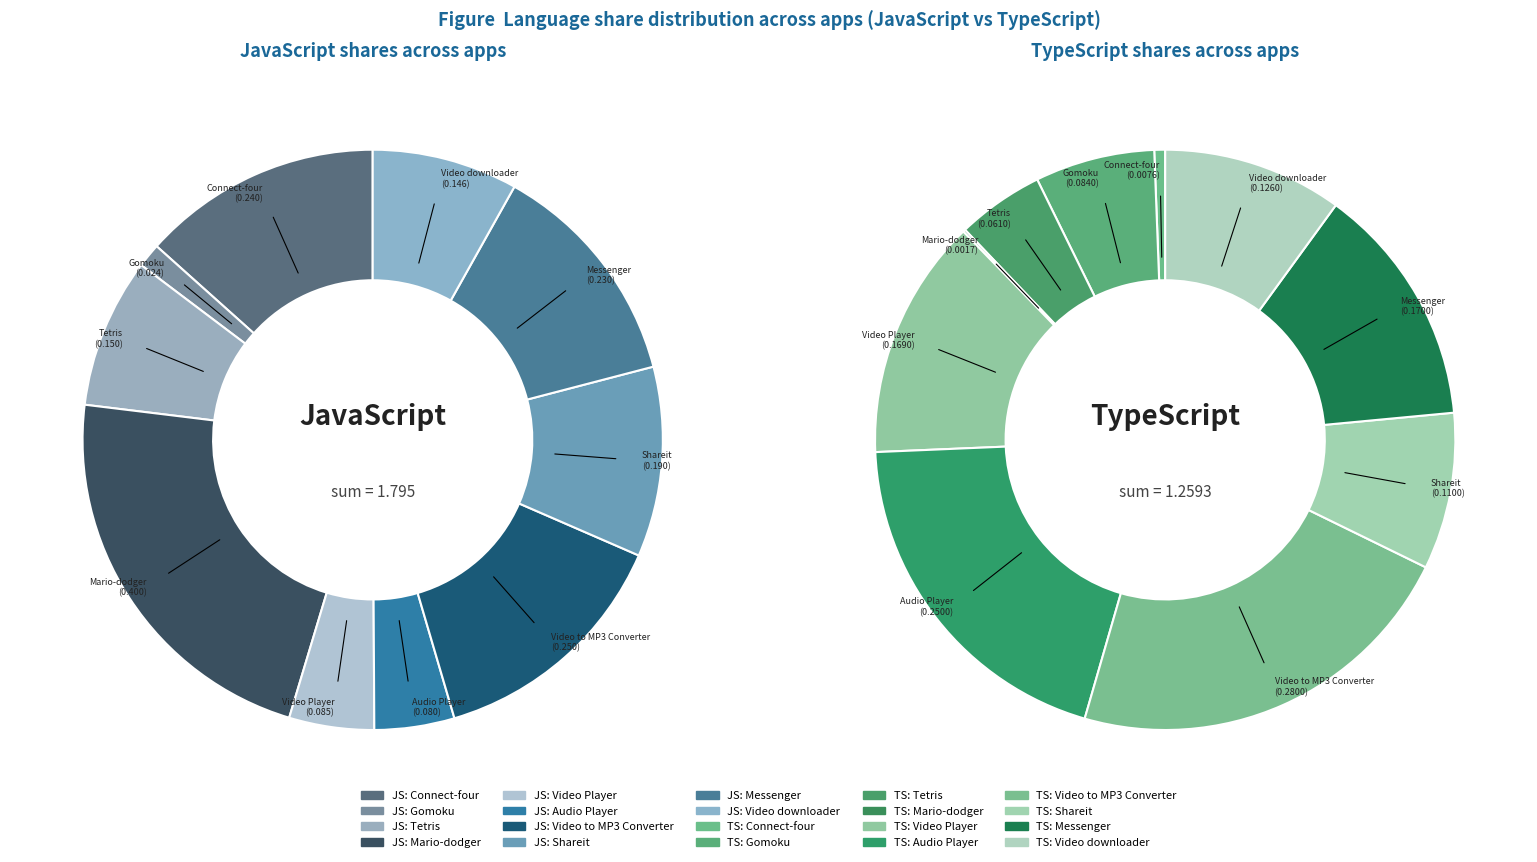

True or false: Video downloader accounts for 19% of the total.

False